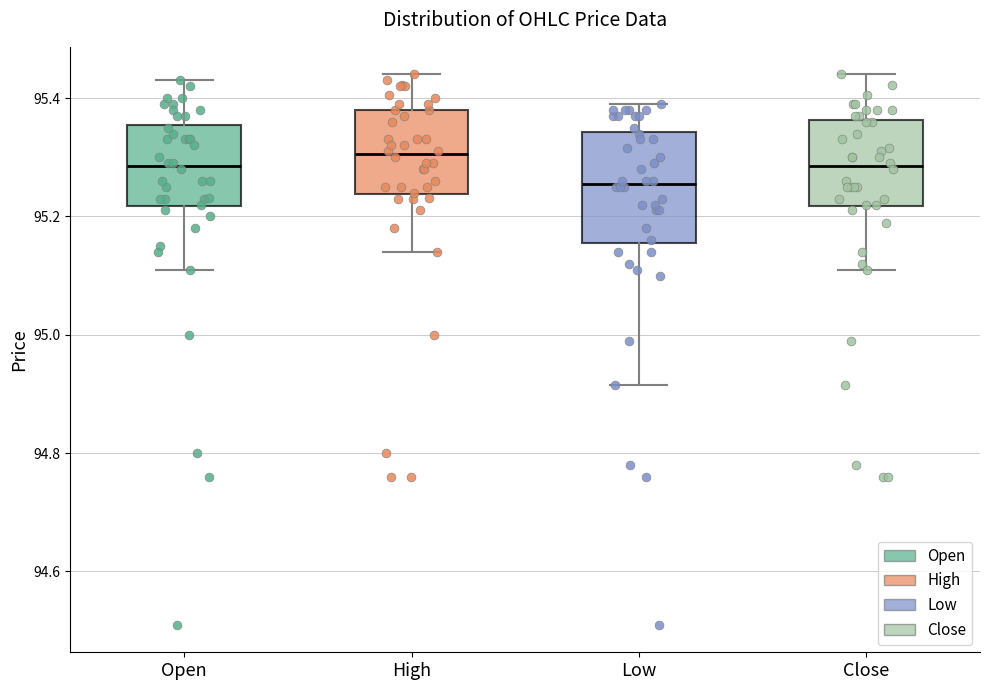

Which box has the lowest median line?

Low